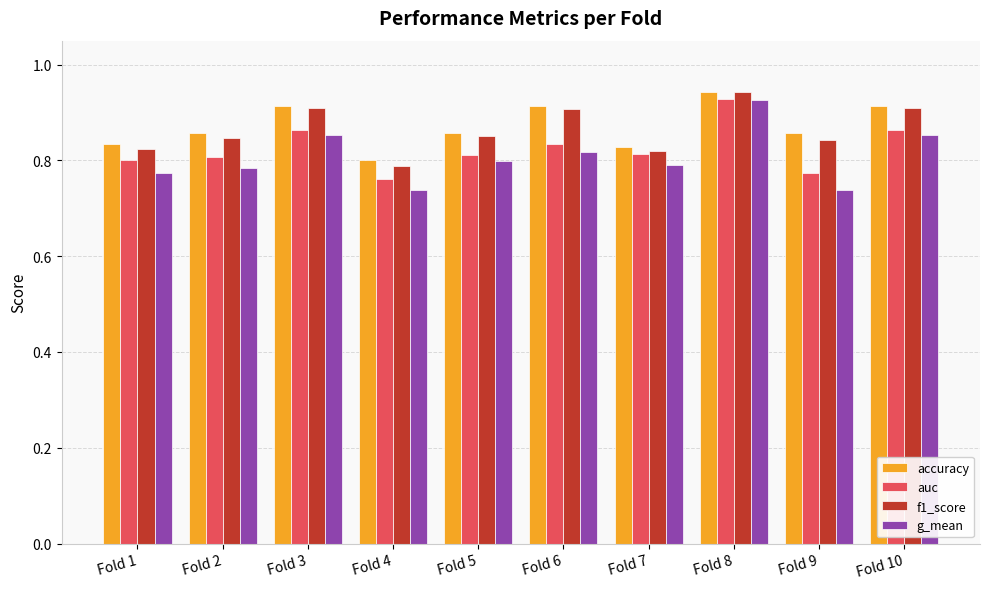

True or false: g_mean has a value of 1.3 at Fold 8.

False